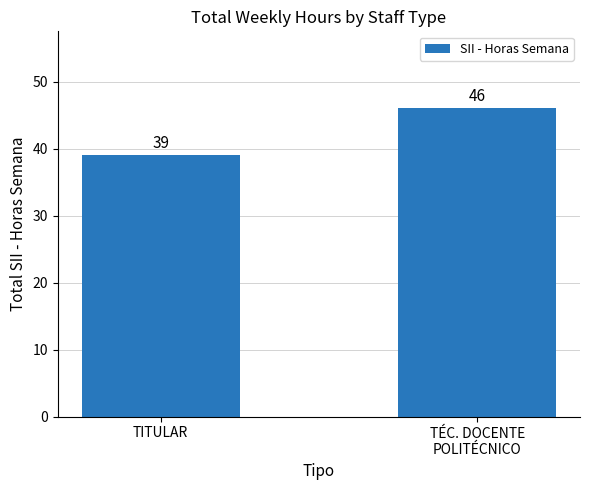

How many values are below 46?

1